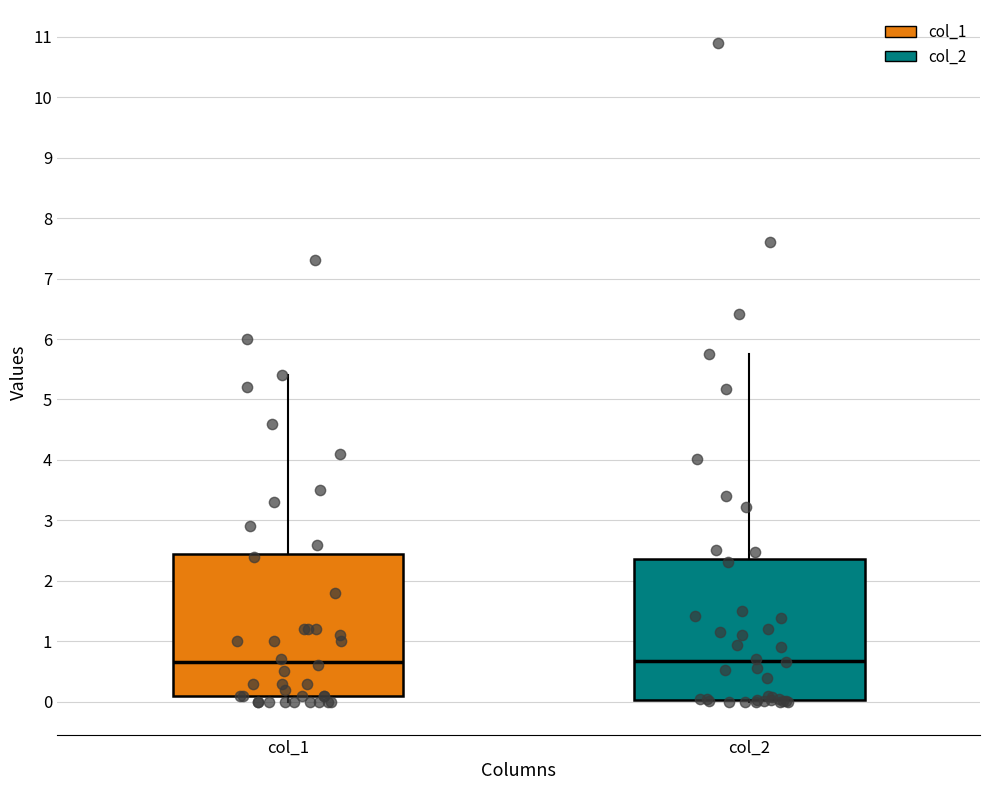

Reading left to right, read every box against the y-axis: the position of its median line, the range the box covers, and the ends of its whiskers. The values are not printed on the chart, so give them approximately, as read against the axis.

col_1: median 0.7, box 0.1 to 2.5, whiskers 0.0 to 5.4
col_2: median 0.7, box 0.0 to 2.4, whiskers 0.0 to 5.8